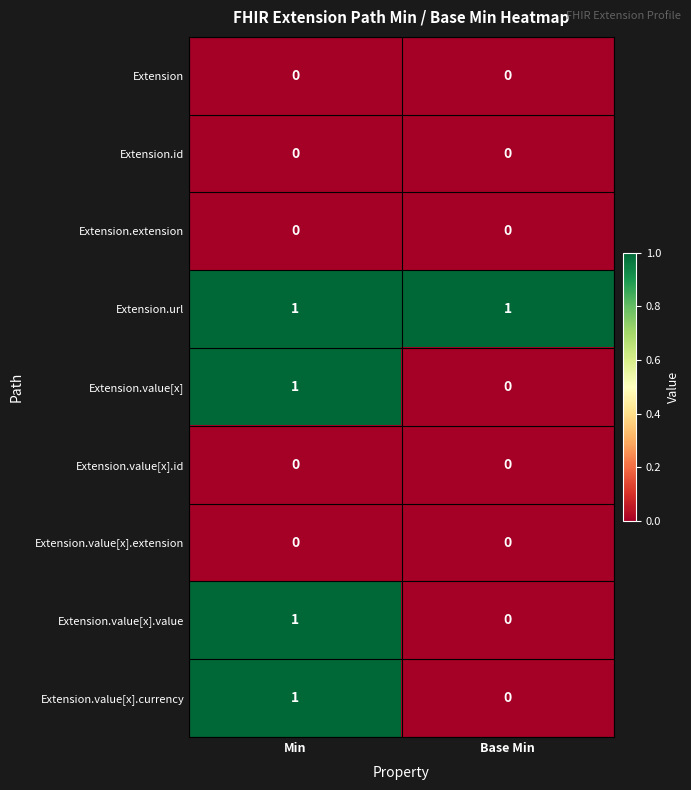

Where is Extension.value[x].value nearest to the value 0?

Base Min